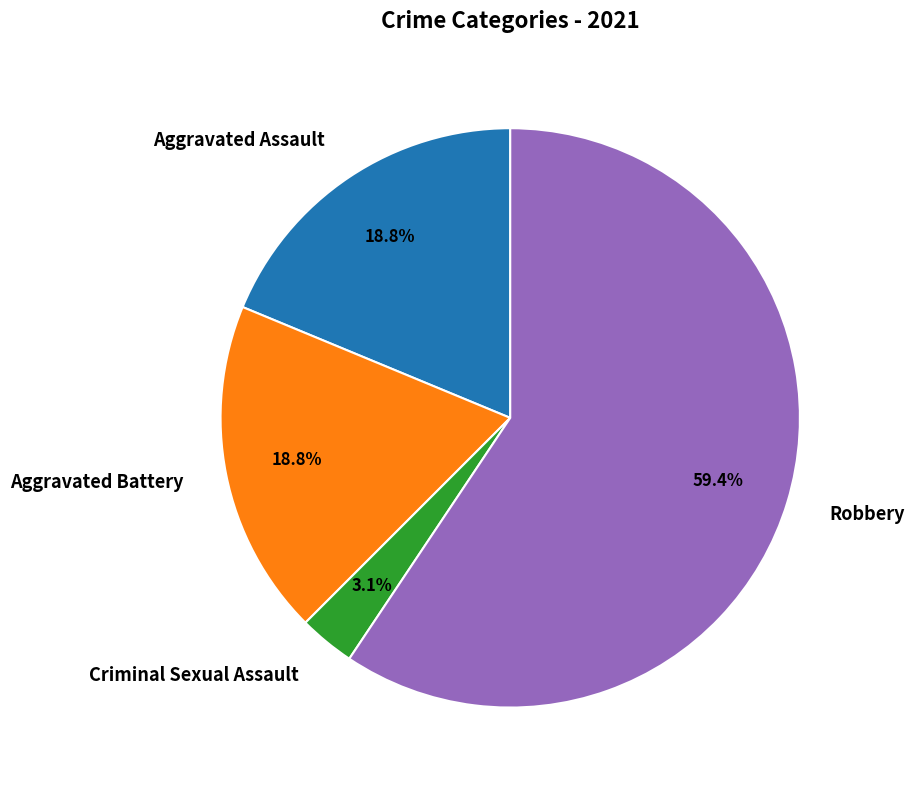

Is it true that Criminal Sexual Assault is 3% of the pie?

True